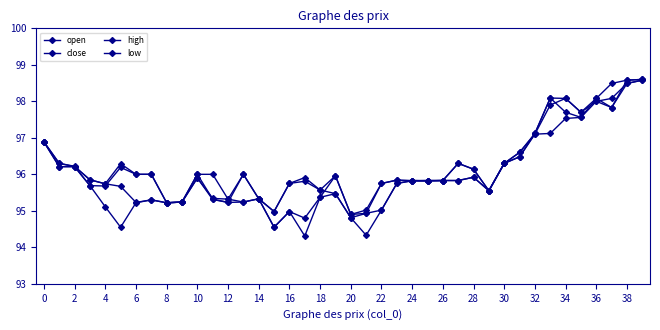

How many data points does each series have?

40